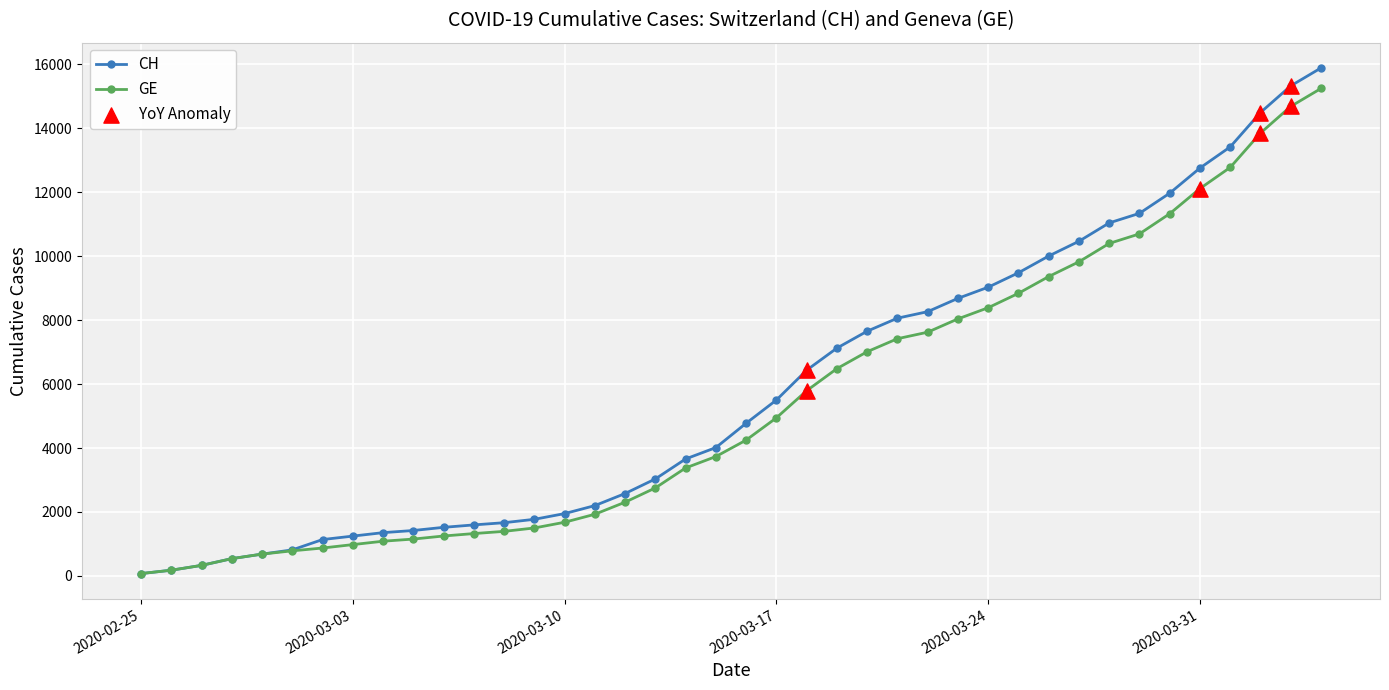

What is the highest value of the CH series?

15888